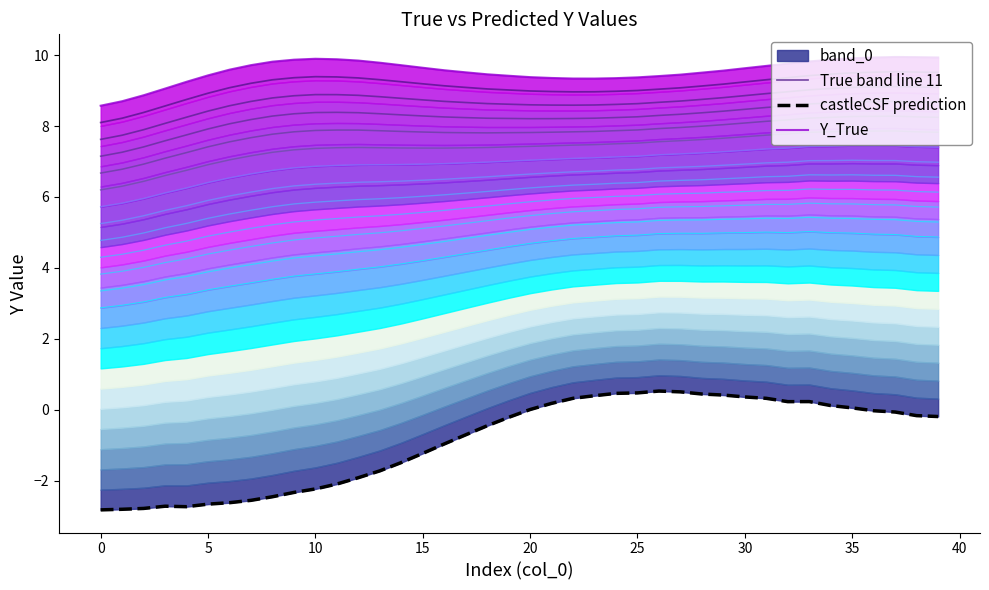

Is it true that castleCSF prediction equals 0.1 at 35?

True